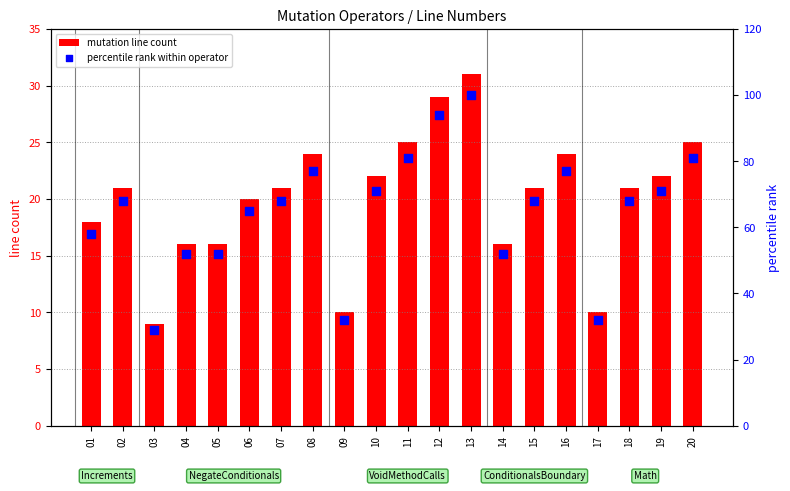

Which series has the largest Y range (max minus min)?

percentile rank within operator